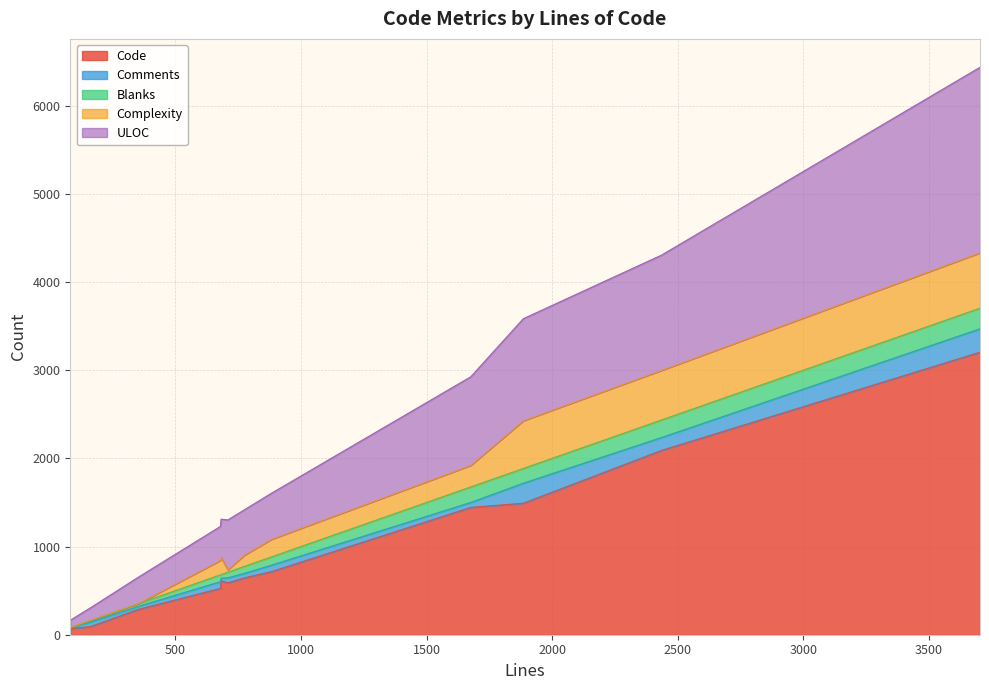

What is the highest value of the Code series?

3204